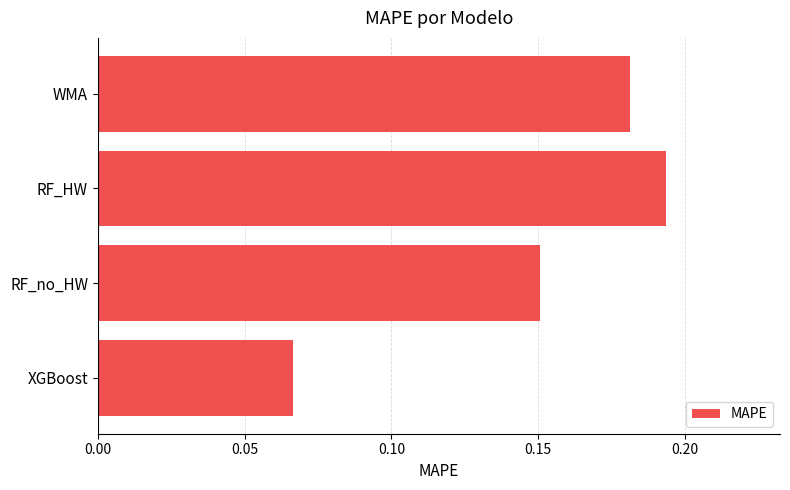

Rank the categories by value from lowest to highest.

XGBoost, RF_no_HW, WMA, RF_HW